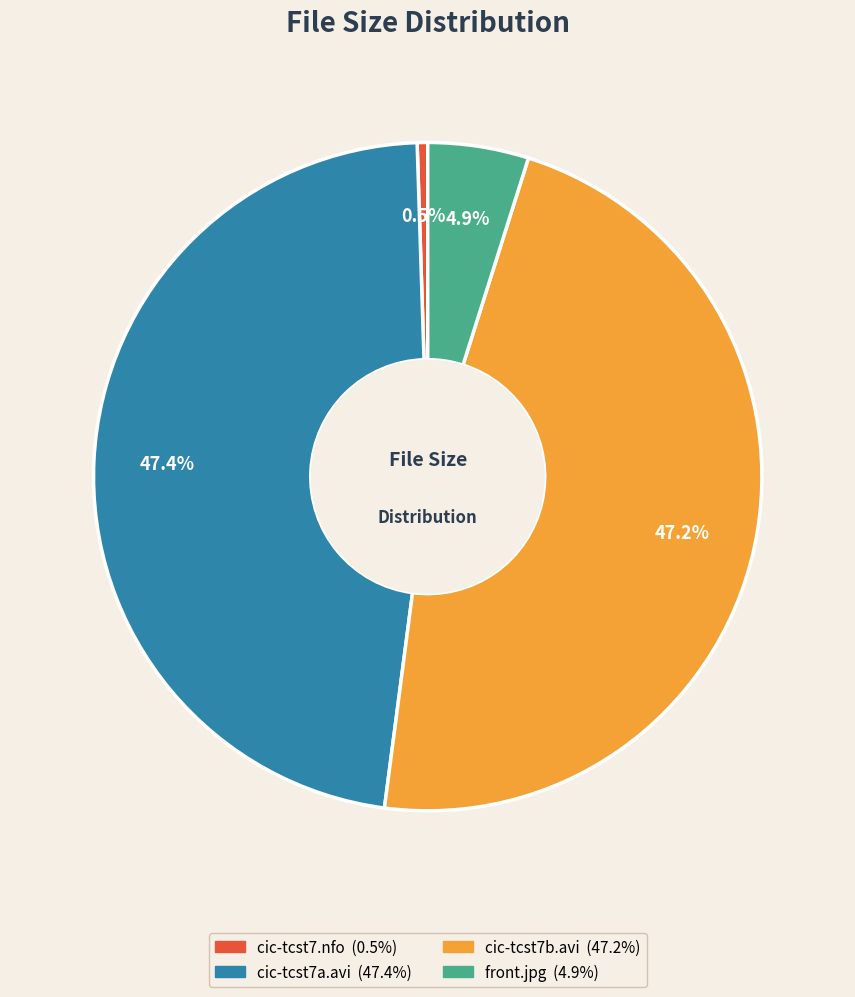

Between cic-tcst7b.avi and cic-tcst7.nfo, which is larger?

cic-tcst7b.avi